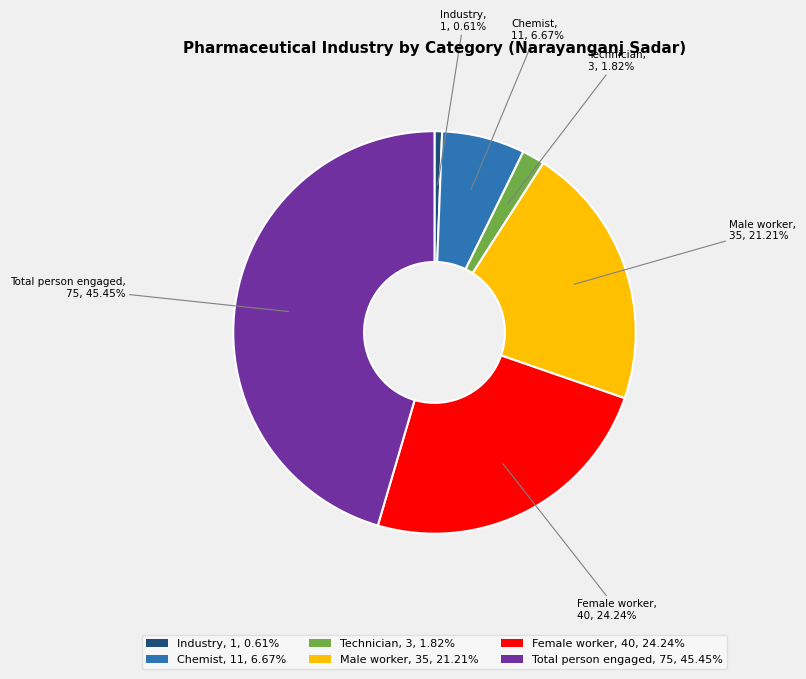

Which slice is the smallest?

Industry